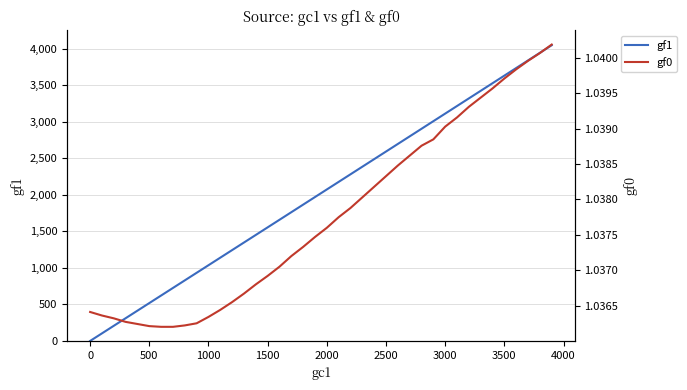

What is the highest value of the gf1 series?

4047.0